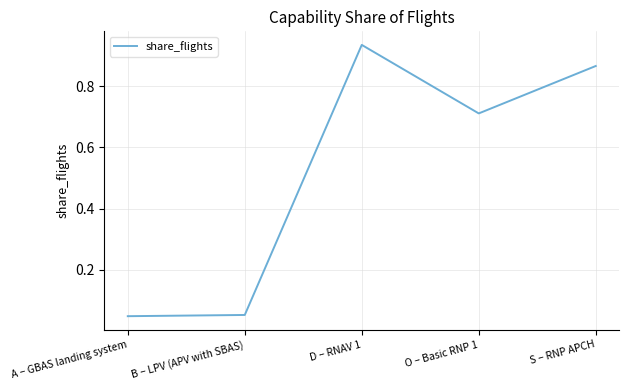

How many interior local peaks (higher than both neighbors) does the data have?

1